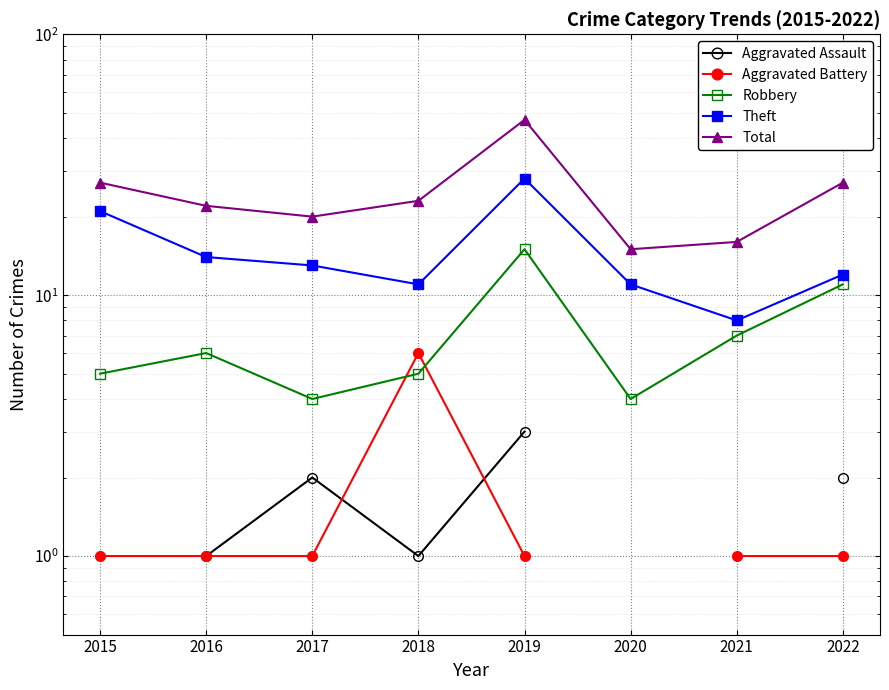

How many categories are shown in the chart?

8